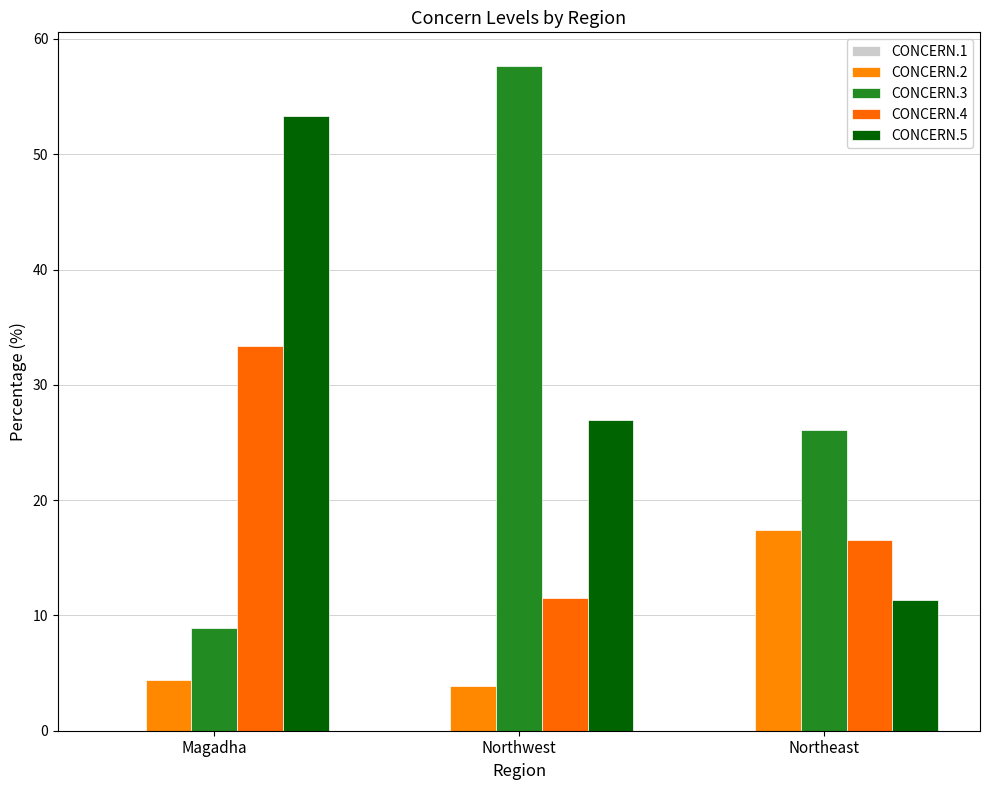

Rank the series at Magadha from lowest to highest value.

CONCERN.2, CONCERN.3, CONCERN.4, CONCERN.5